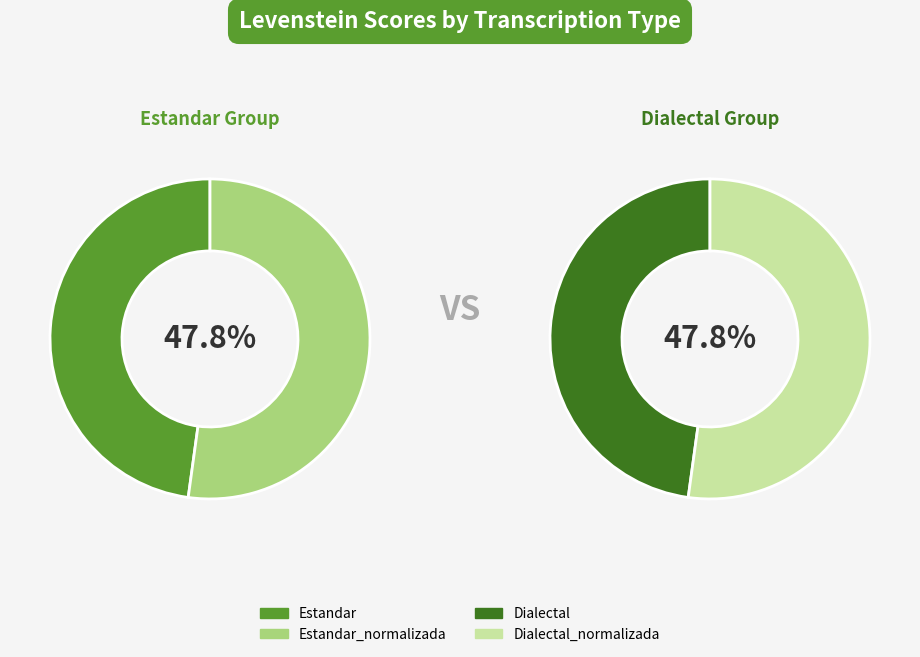

To the nearest percent, what is the average slice percentage?

25%